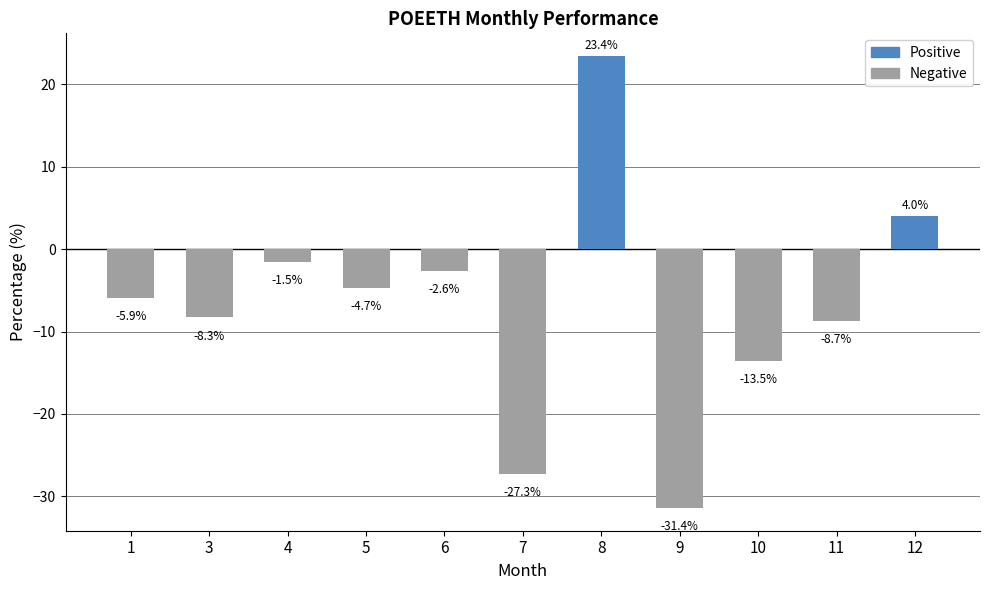

What is the difference between the values at 12 and 11?

12.7